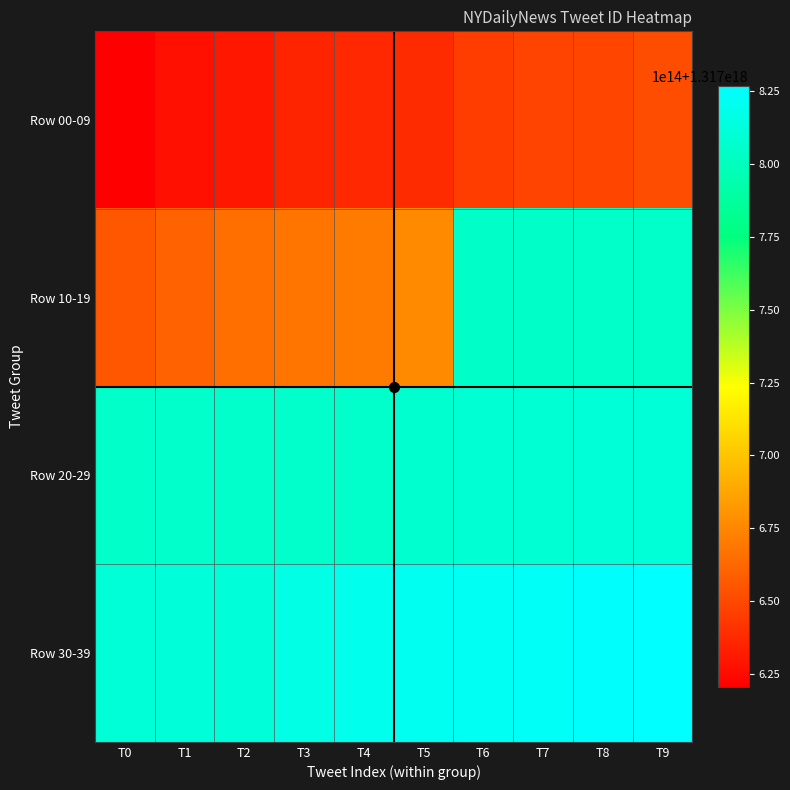

Reading left to right, extract all data points from this chart.

00: T0=1317620435165548544	T1=1317627564878422016	T2=1317630501021167616	T3=1317635519078141952	T4=1317637152310779904	T5=1317638240187355136	T6=1317645592965861376	T7=1317648117714591744	T8=1317648765222866944	T9=1317652264111214592
01: T0=1317655659438051328	T1=1317660691248173056	T2=1317665727139241984	T3=1317668236905807872	T4=1317670761231011840	T5=1317676563304009728	T6=1317804471695646720	T7=1317804487126417408	T8=1317804677812113408	T9=1317804751254441984
02: T0=1317804835509620736	T1=1317805070273138688	T2=1317805135708495872	T3=1317805226515103744	T4=1317805295674994688	T5=1317806658668683264	T6=1317808397388009472	T7=1317808456502530048	T8=1317810513229860864	T9=1317810599489949696
03: T0=1317810628027912192	T1=1317810704825700352	T2=1317810781342343168	T3=1317815755212279808	T4=1317819231543709696	T5=1317820502958899200	T6=1317821744900689920	T7=1317822997378510848	T8=1317825519036006400	T9=1317826784726028288